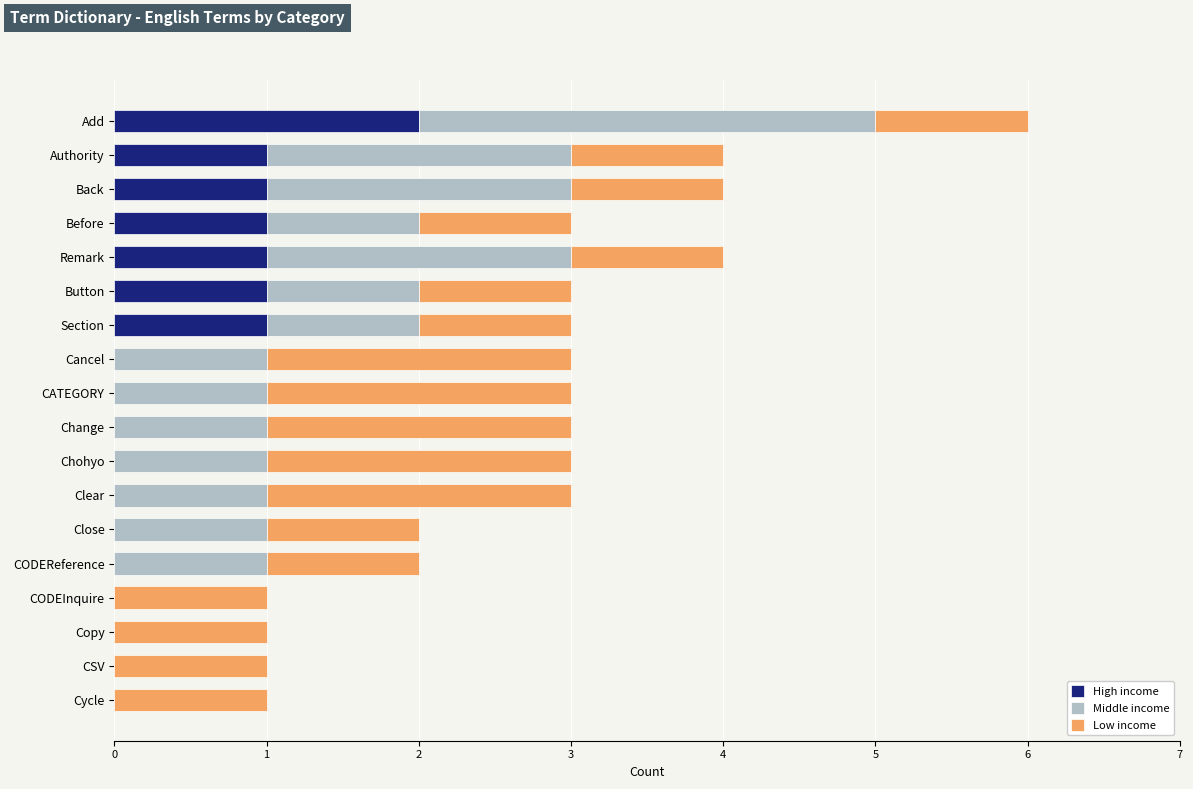

At which category is the sum across all series the highest?

Add